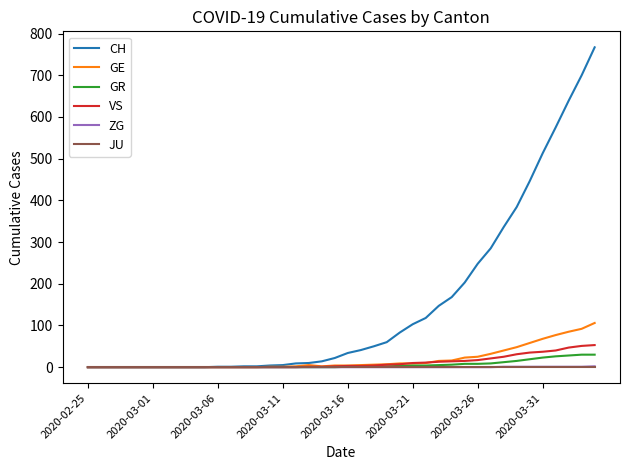

What is the maximum value shown in the chart?

767